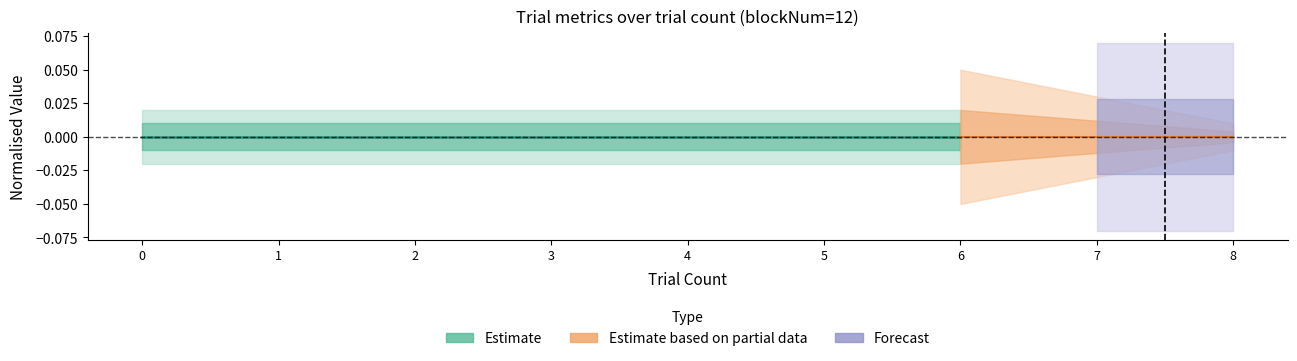

The value of order at 0 is 1.3. True or false?

False